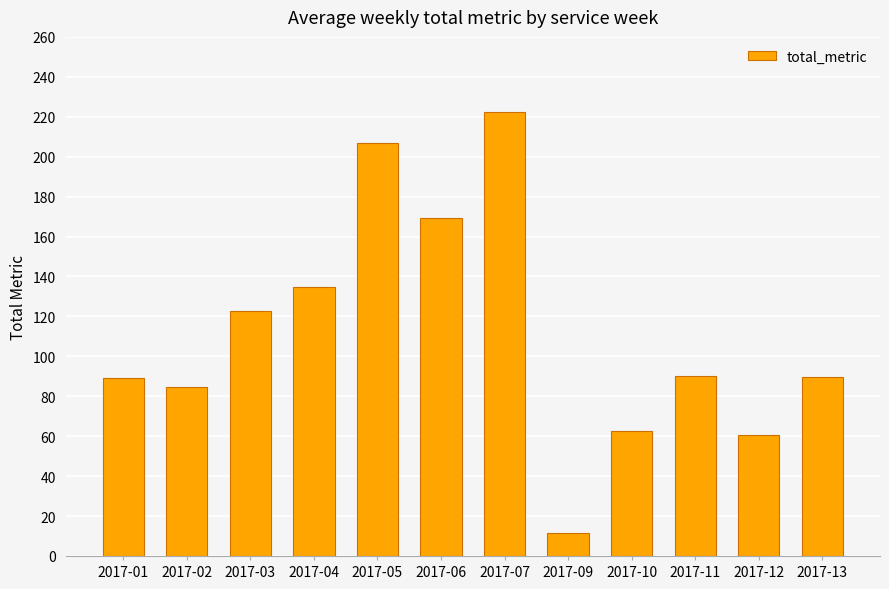

The value at 2017-09 is 11.5. True or false?

True